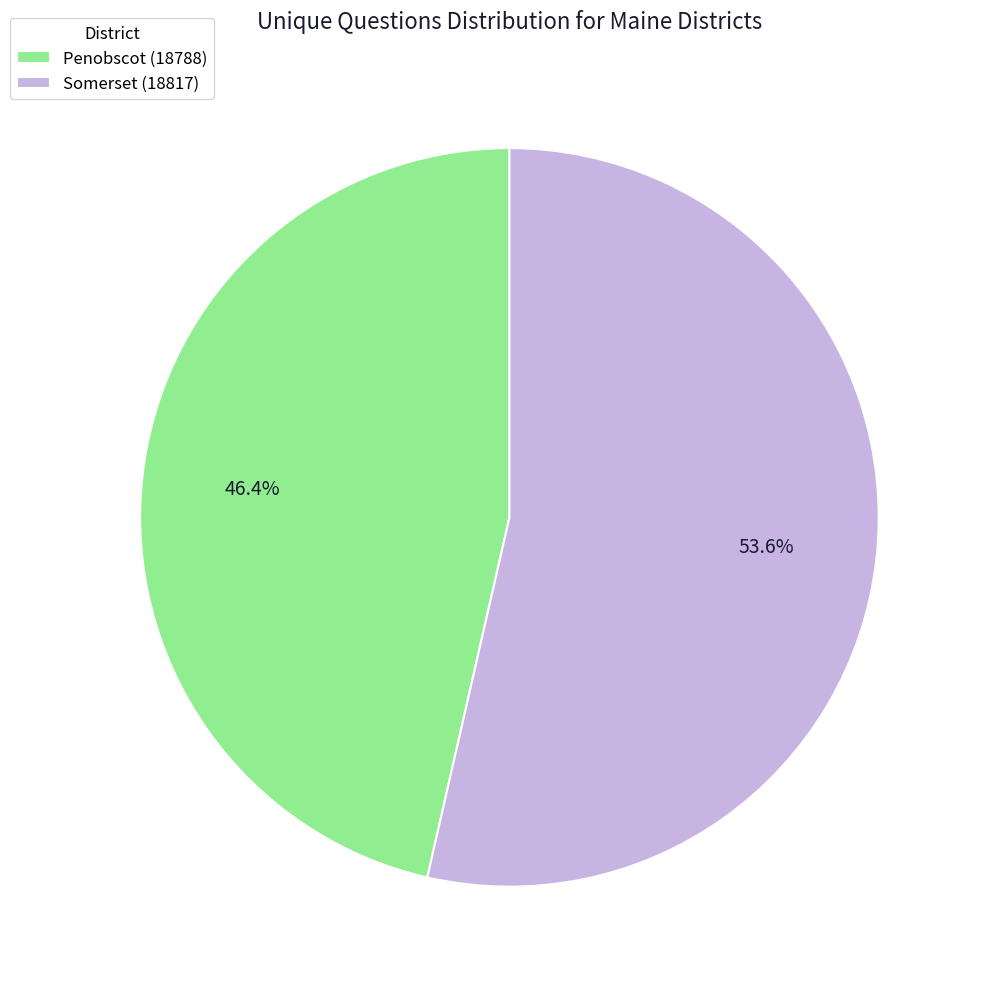

What is the smallest slice in the pie chart?

Penobscot (18788)